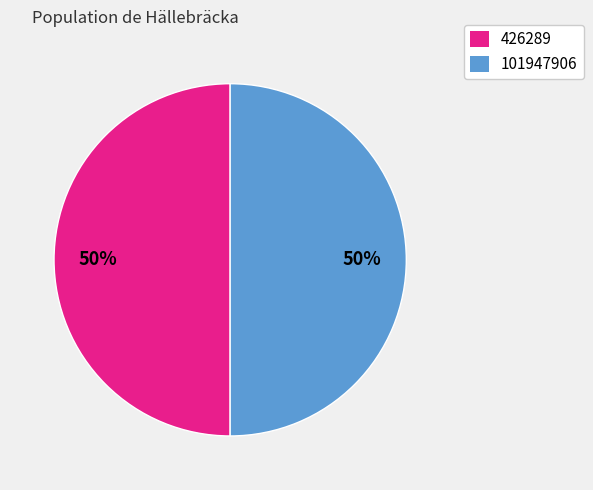

Is the sum of 426289 and 101947906 greater than half?

Yes